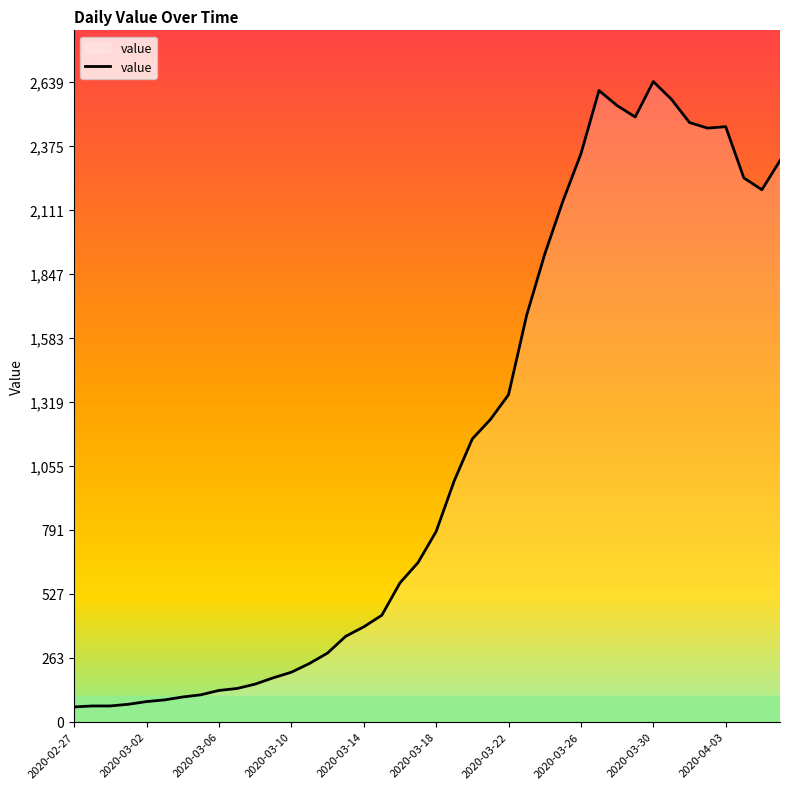

What is the minimum value shown in the chart?

61